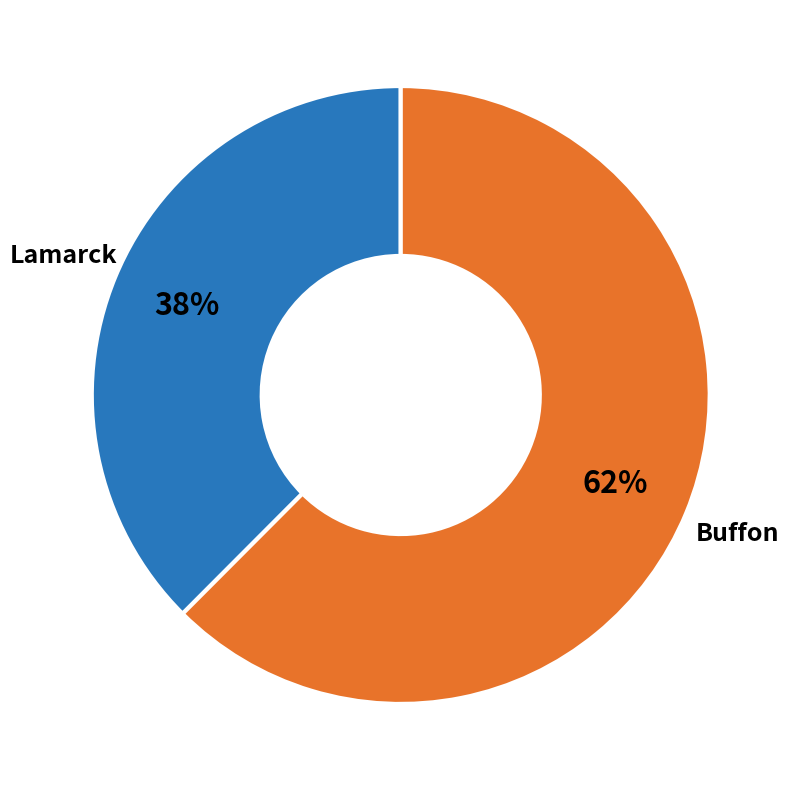

To the nearest percent, what is the average slice percentage?

50%